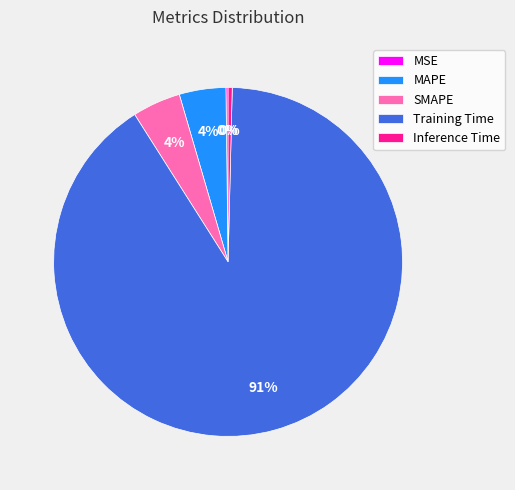

Which slice is the largest?

Training Time